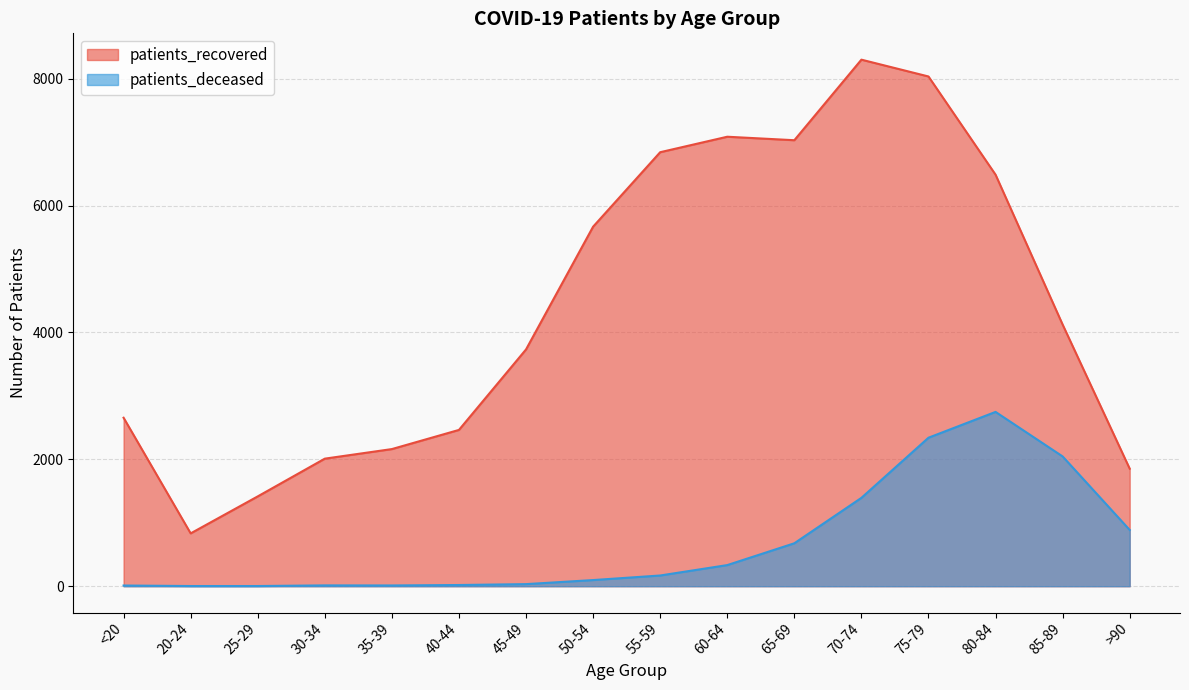

Between <20 and >90, which is larger?

<20